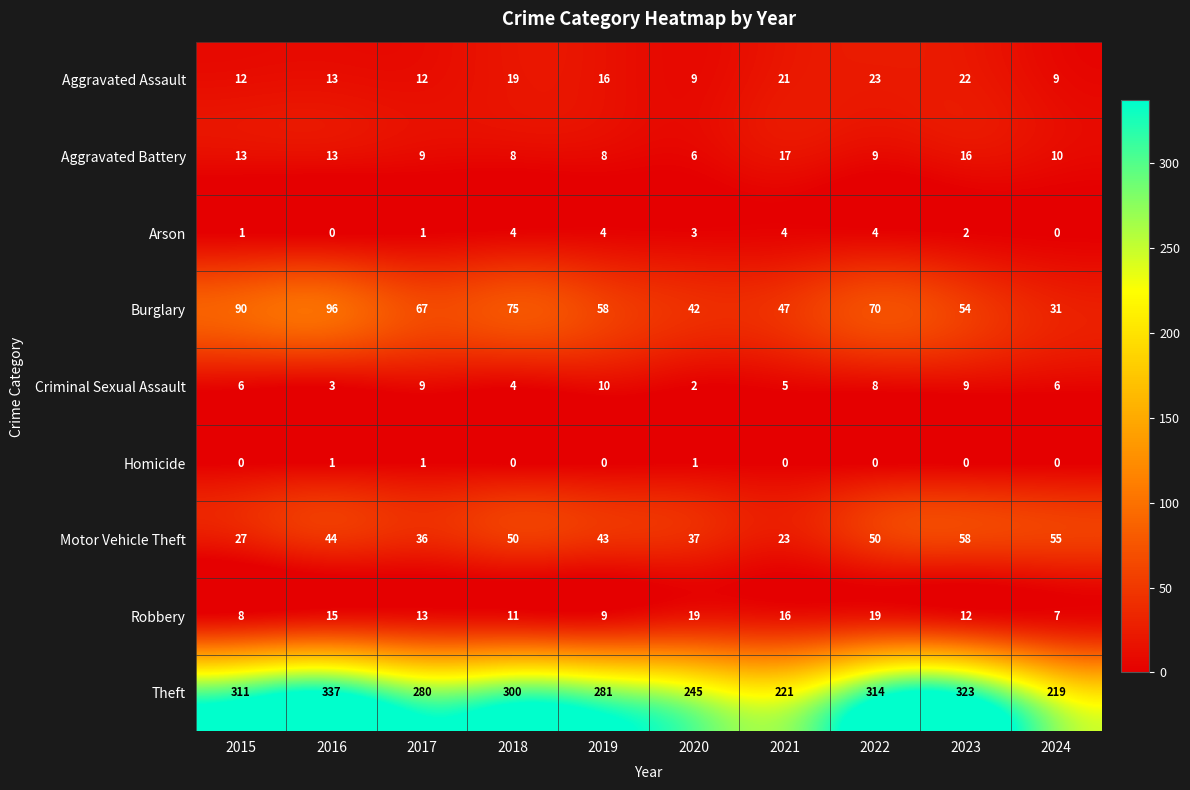

What is the total value across all series at 2024?

337